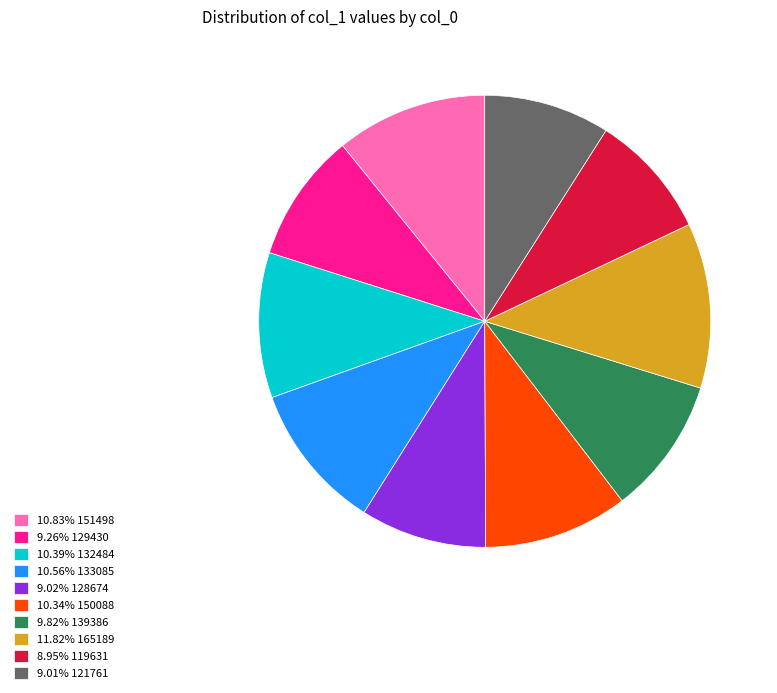

Is there any slice that represents more than half of the pie?

No